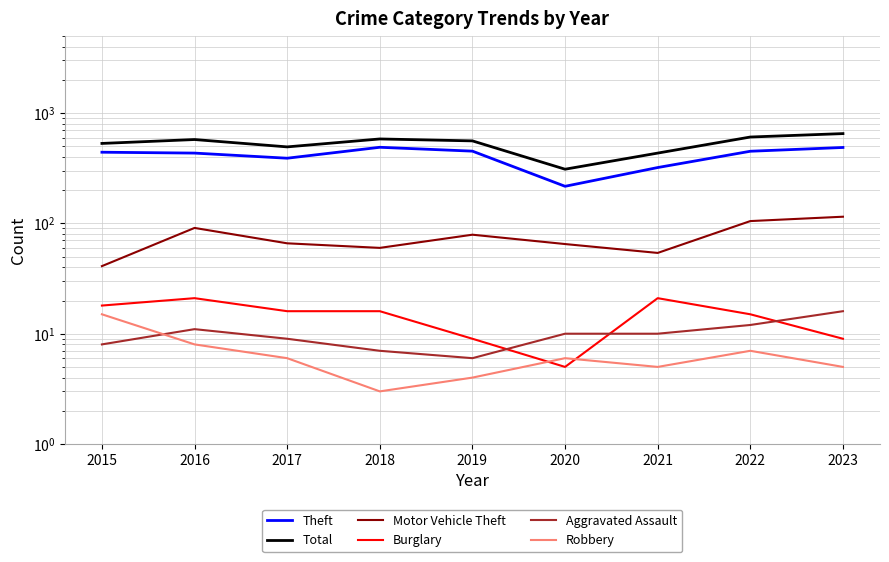

List the series in order of their peak value, lowest first.

Robbery, Aggravated Assault, Burglary, Motor Vehicle Theft, Theft, Total